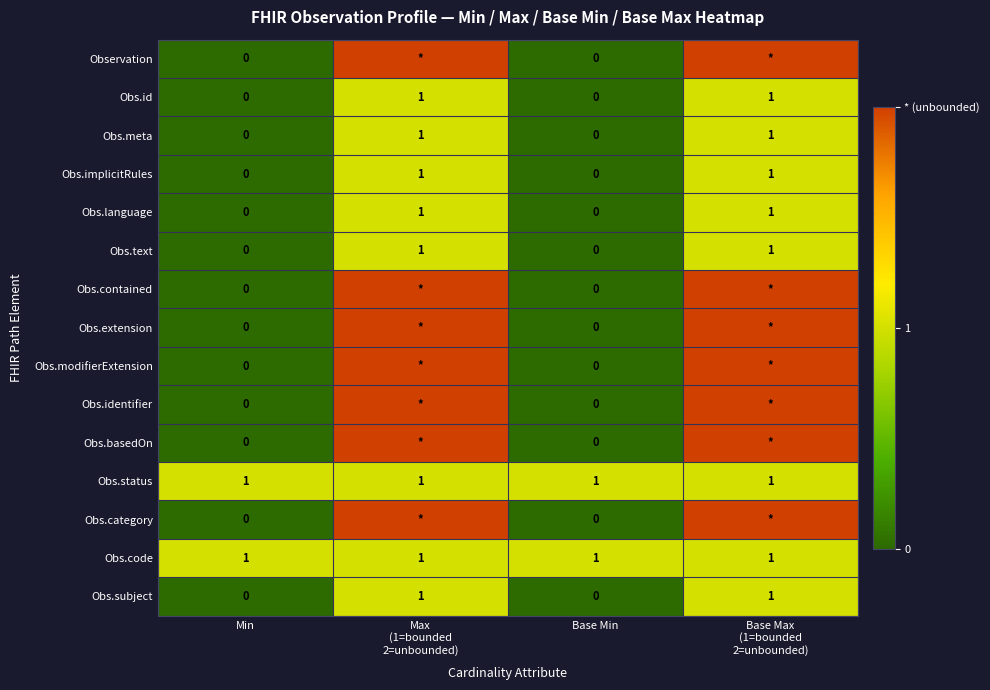

Is it true that Obs.code equals 0 at Base Min?

False